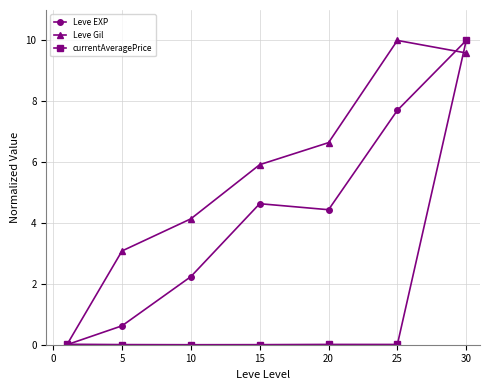

Rank the series by their average value, from lowest to highest.

currentAveragePrice, Leve EXP, Leve Gil